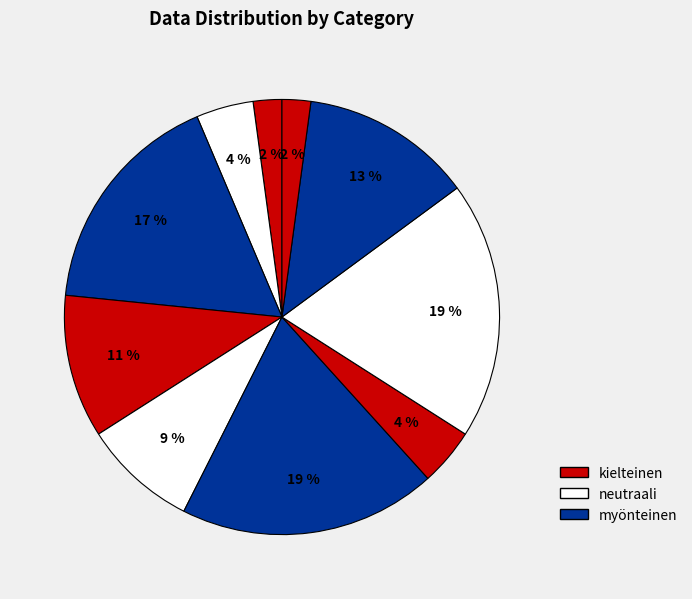

How many slices are in this pie chart?

10